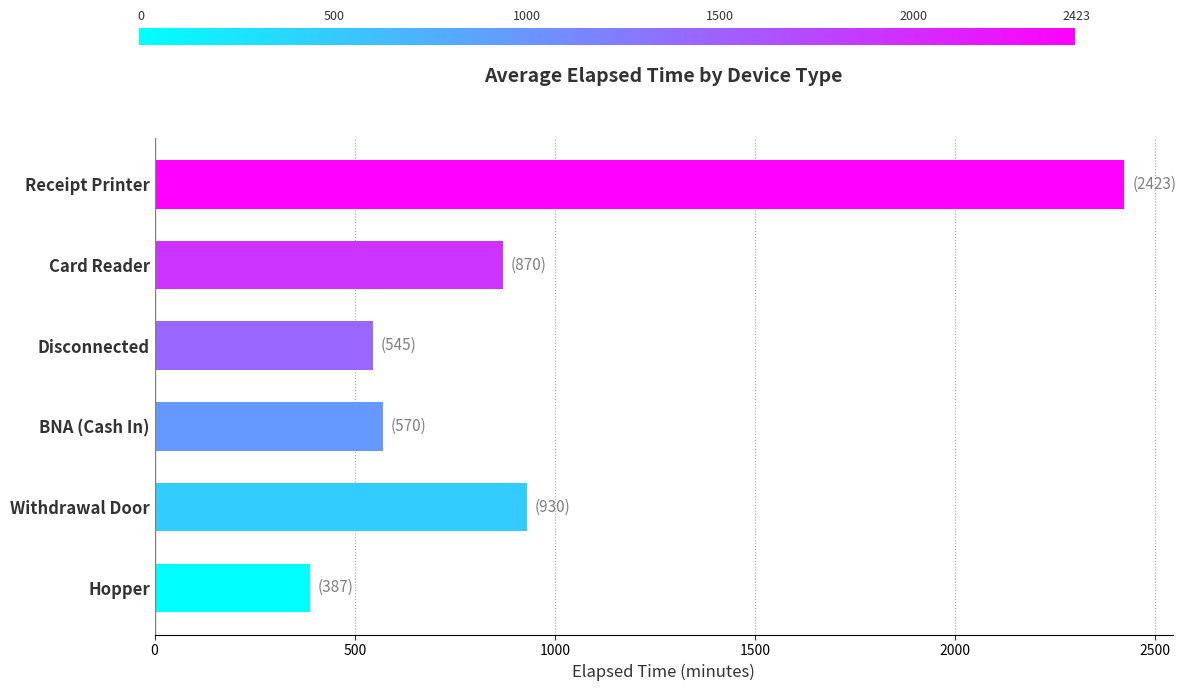

Which category has the highest value across all series?

Receipt Printer